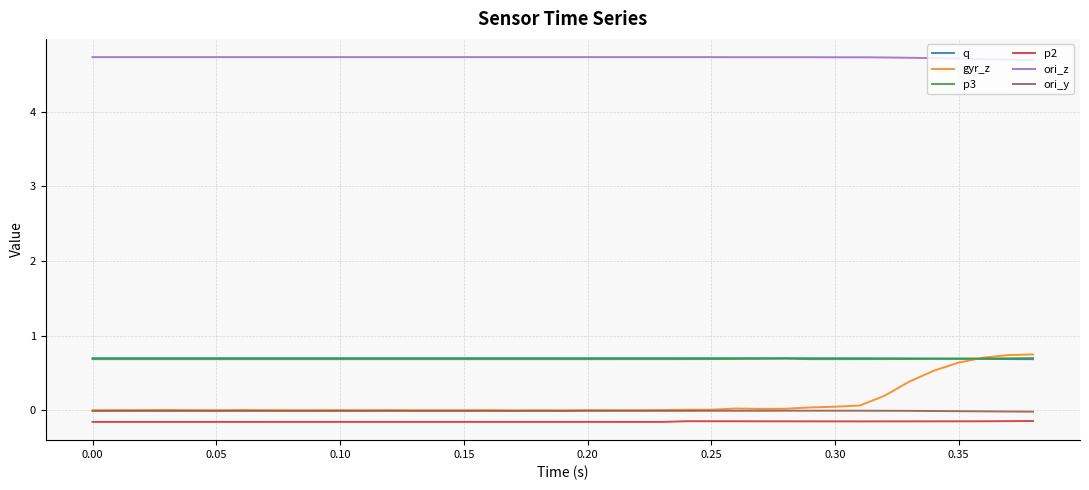

At how many categories does at least one series exceed 2?

39